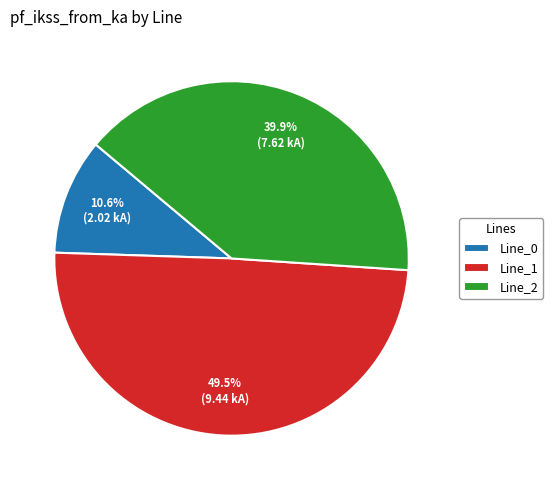

Which category has the biggest portion of the pie?

Line_1